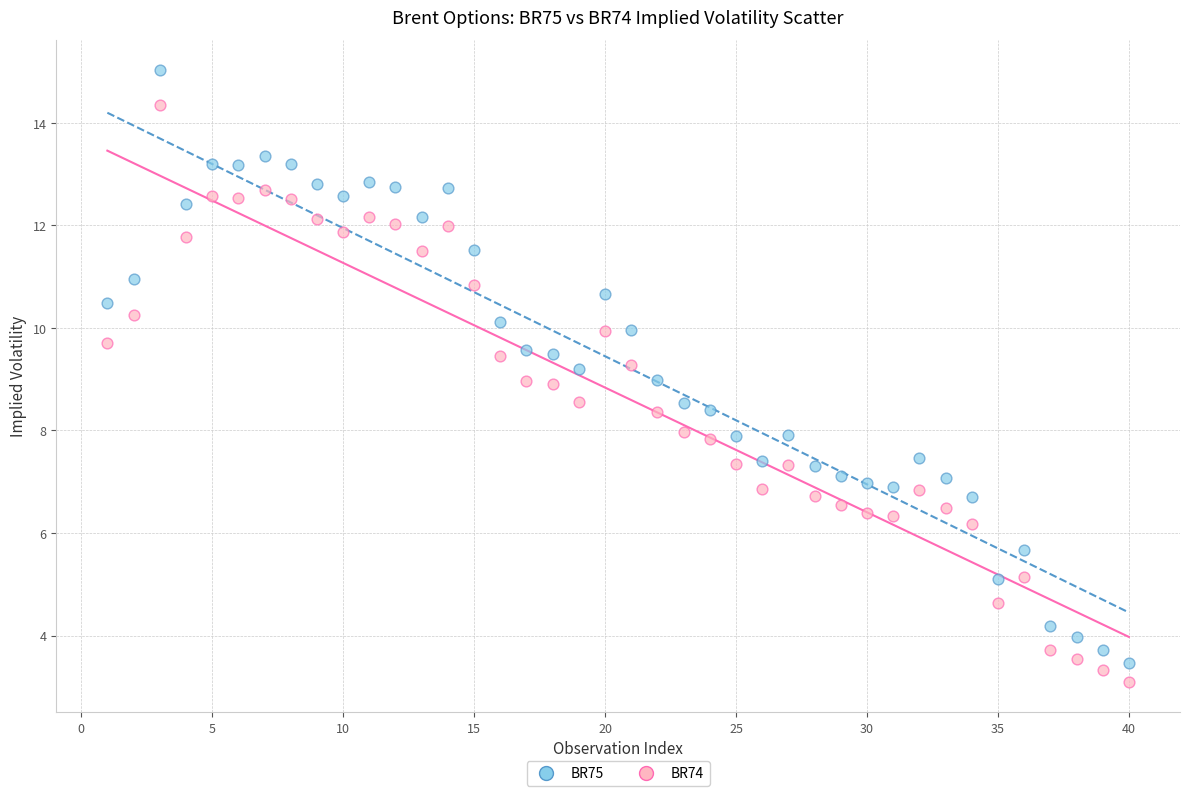

Across all data points, what is the range of X values (max minus min)?

39.0